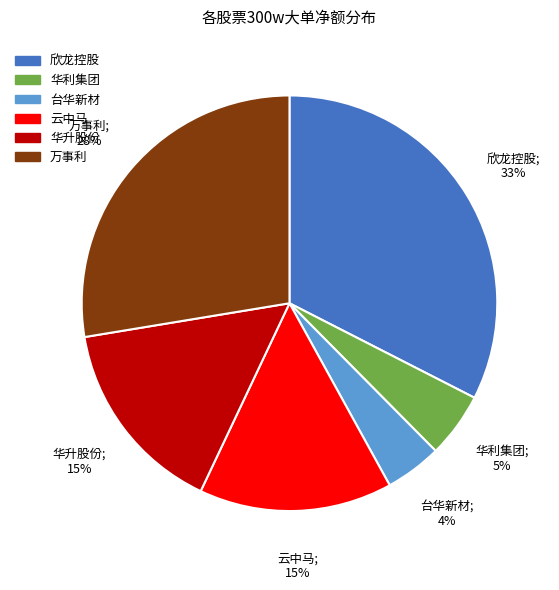

Is there any slice that represents more than half of the pie?

No